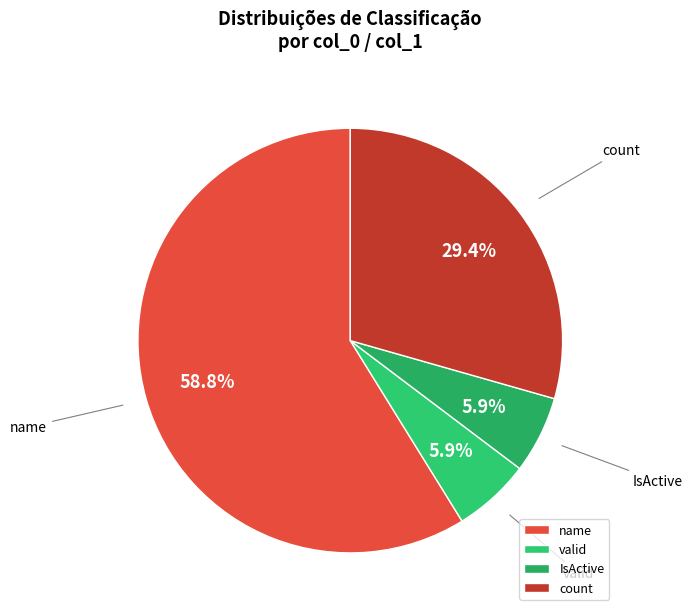

Which category has the biggest portion of the pie?

name